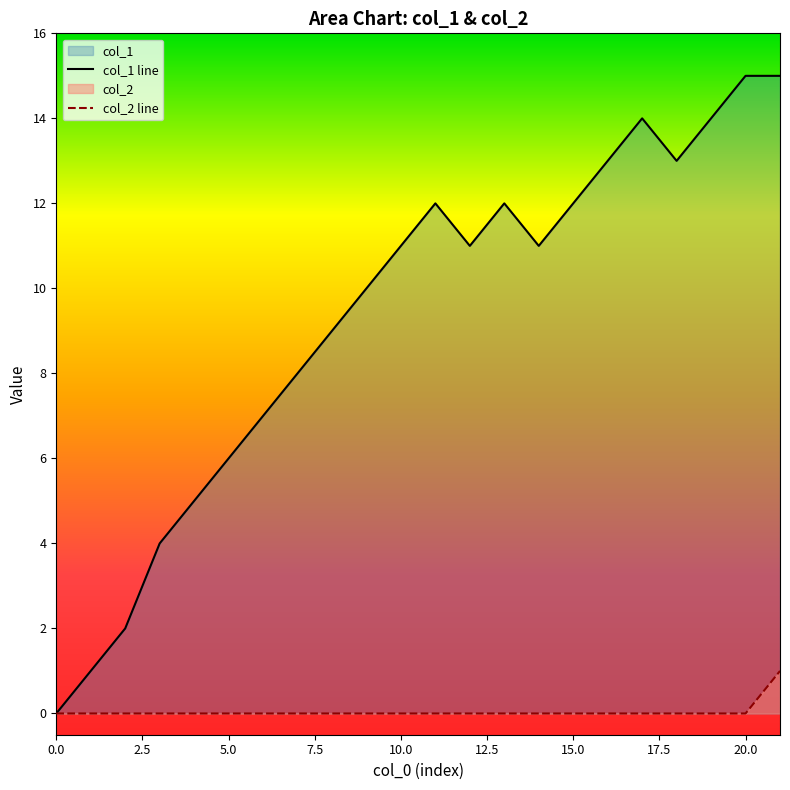

How many interior local valleys does the col_1 series have?

3